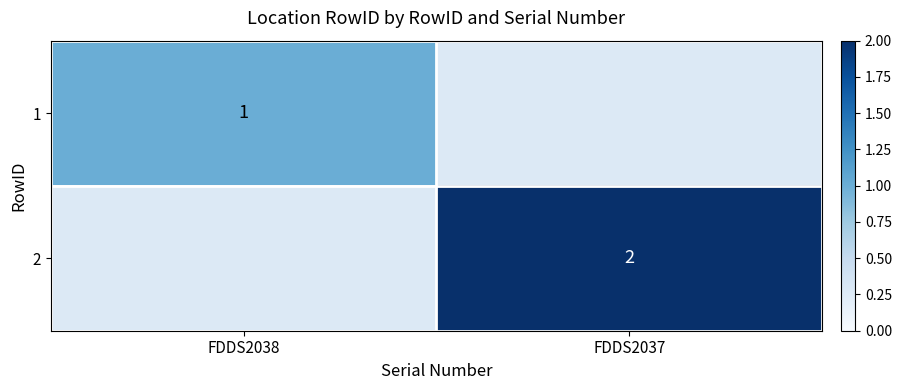

At which category does the chart reach its peak across all series?

FDDS2037